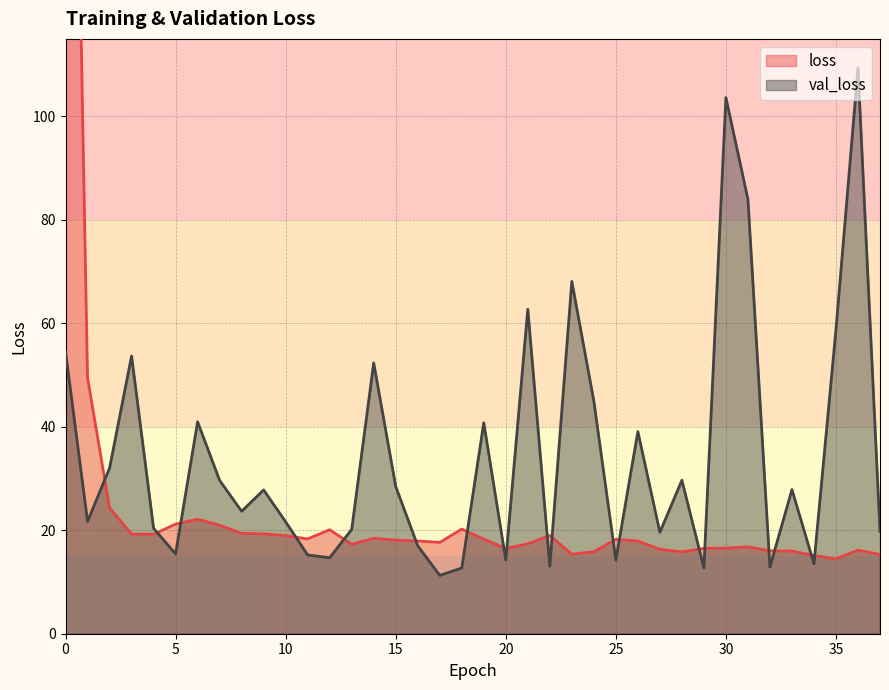

True or false: loss has a value of 9.8 at 5.

False